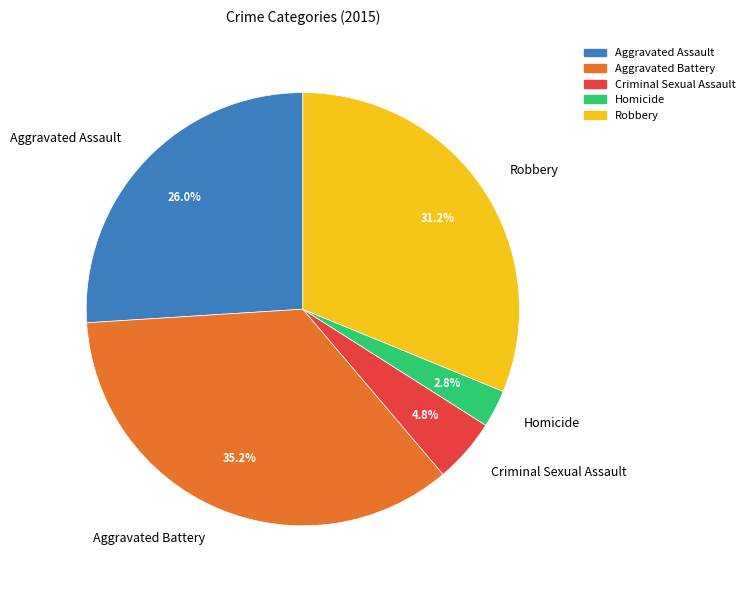

Which slice is the largest?

Aggravated Battery